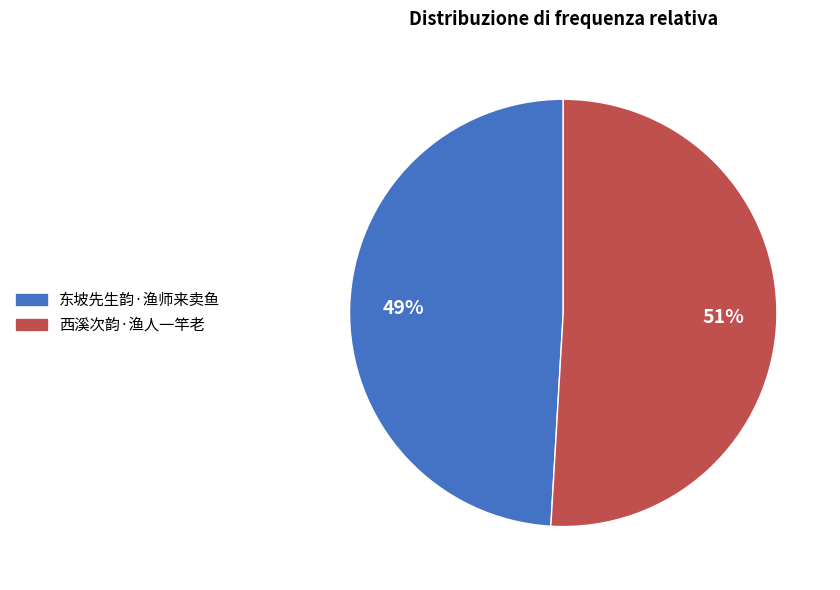

To the nearest percent, what is the difference between the 东坡先生韵·渔师来卖鱼 and 西溪次韵·渔人一竿老 slice percentages?

2%